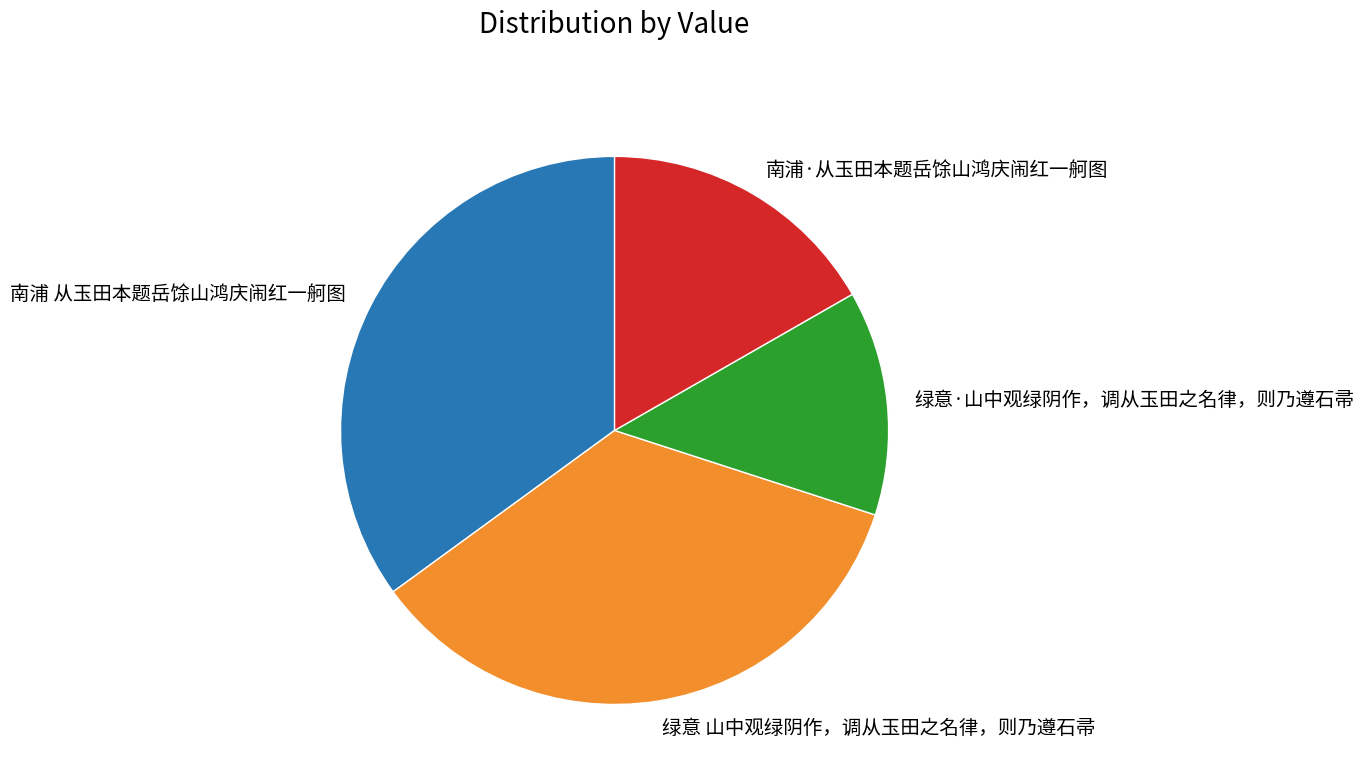

Approximately how many times larger is the value at 南浦·从玉田本题岳馀山鸿庆闹红一舸图 compared to 南浦 从玉田本题岳馀山鸿庆闹红一舸图?

0.5